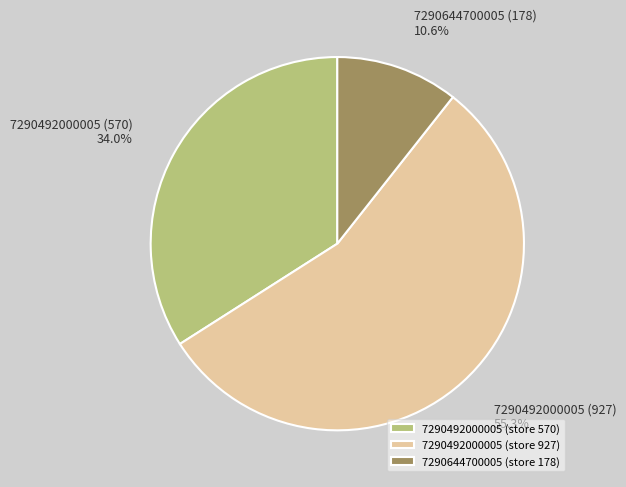

What is the total percentage of 7290492000005 (store 927) and 7290492000005 (store 570)?

89.4%